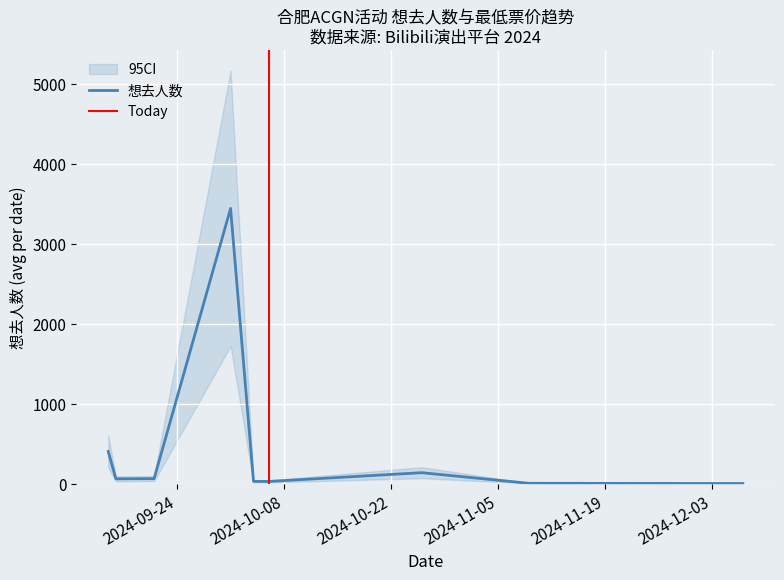

What is the difference between the highest and lowest values at 2024-09-15?

1132